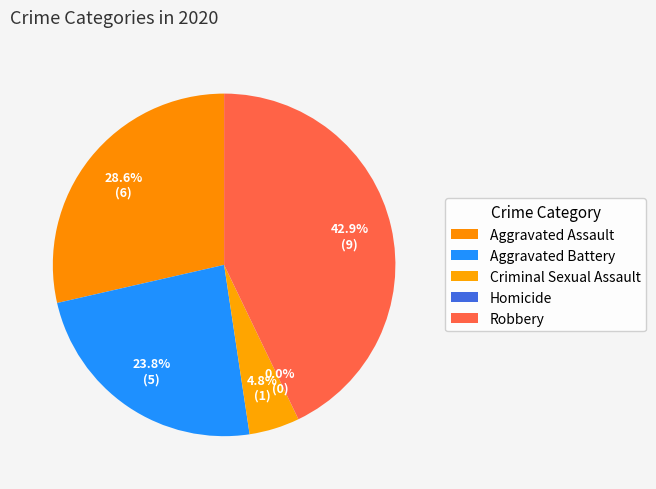

Which slice is the smallest?

Homicide